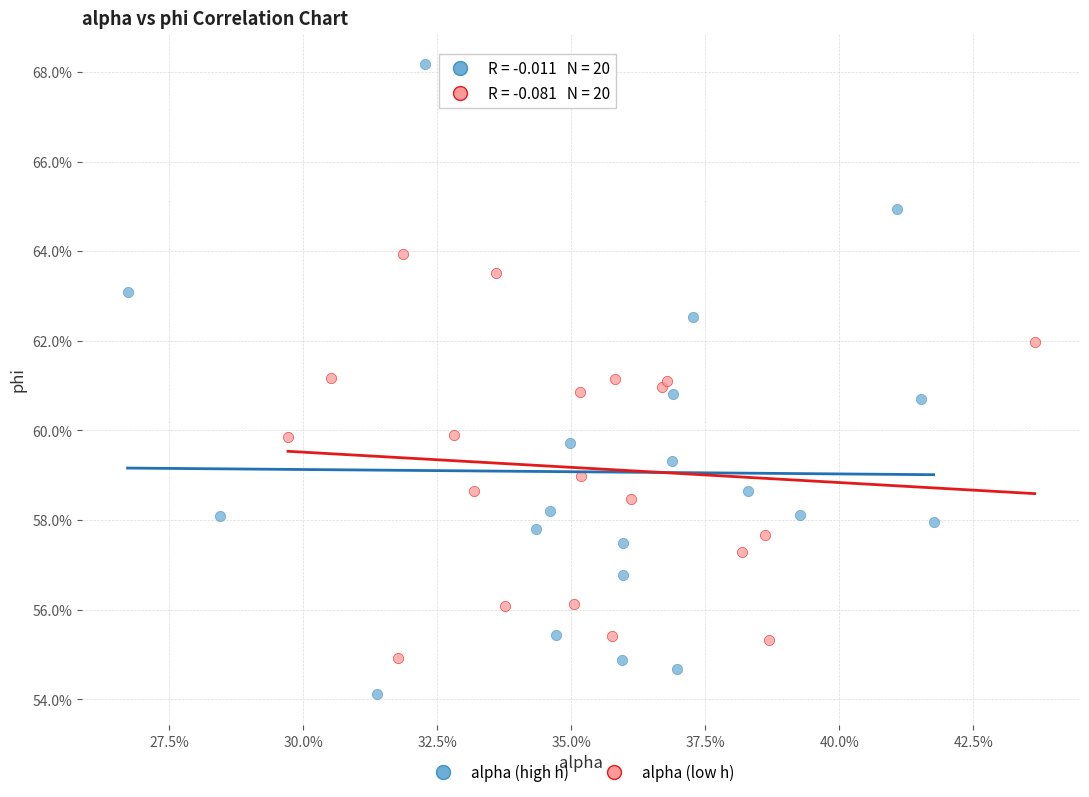

Which series has the widest spread of Y values?

alpha (high h)